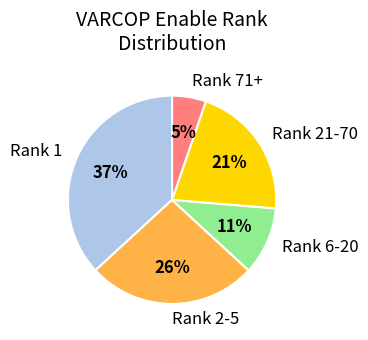

True or false: Rank 21-70 accounts for 21% of the total.

True